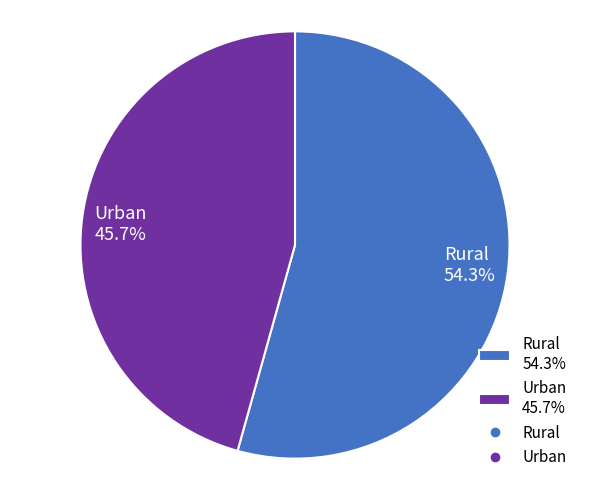

What percentage is the Urban slice, to the nearest percent?

46%